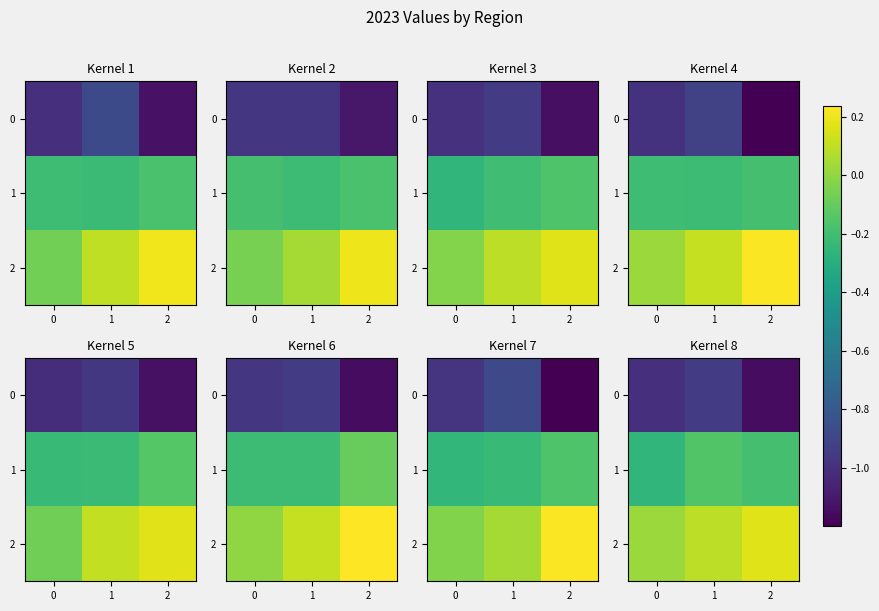

Which has a higher value, 0 or 1?

1